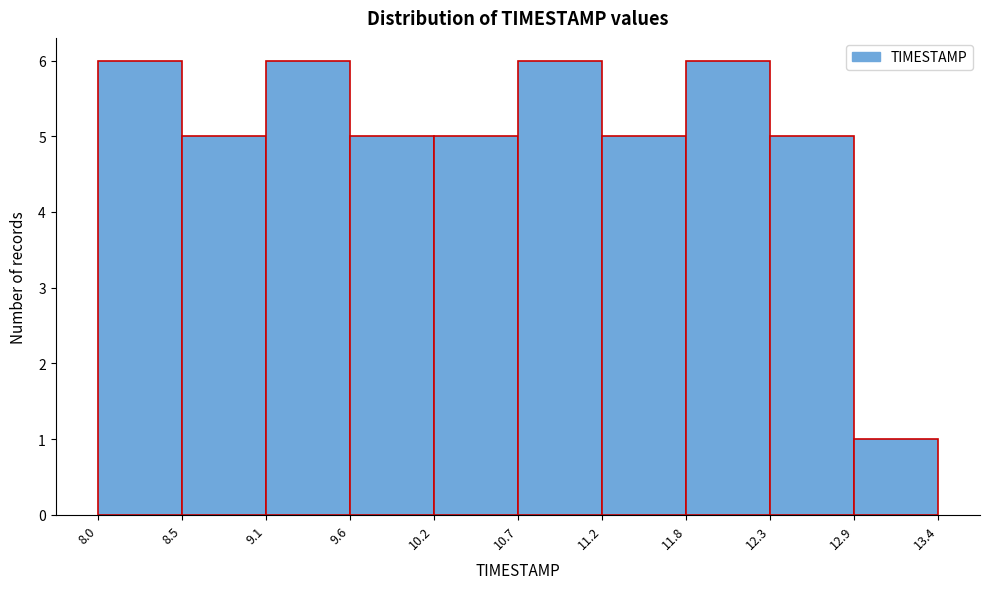

How tall is the bar that spans 8.5 to 9.1 on the x-axis? The values are not printed on the chart, so give them approximately, as read against the axis.

5